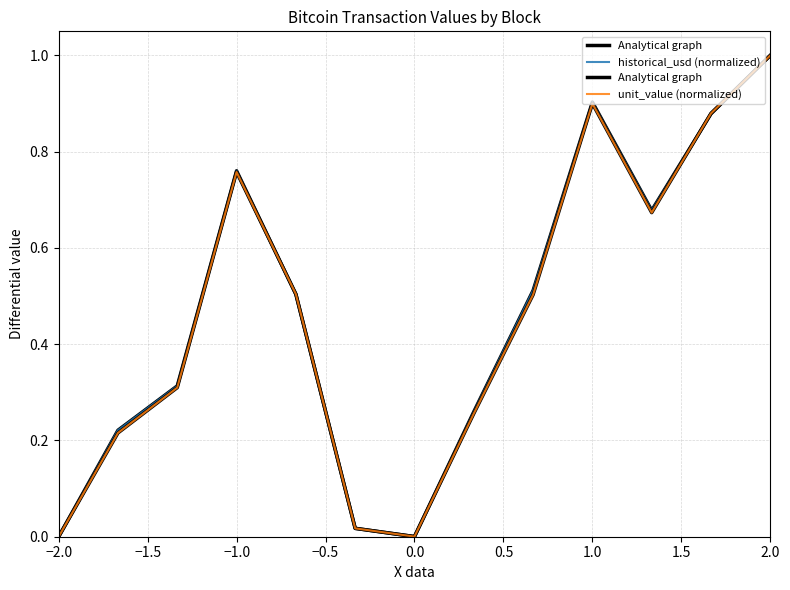

Does the chart display data point markers on the line(s)?

No